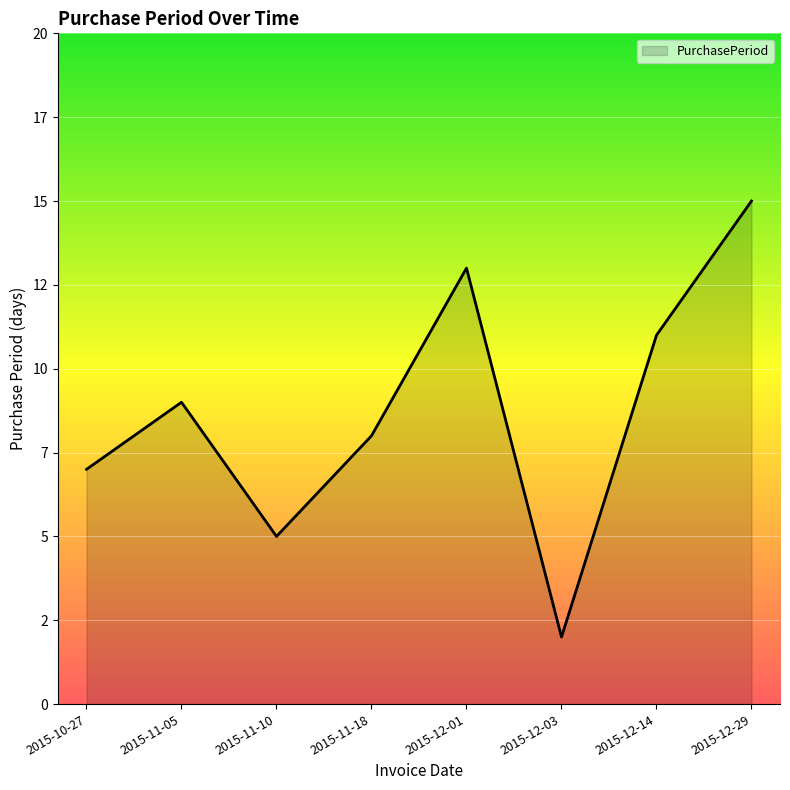

Does the chart display data point markers on the line(s)?

No